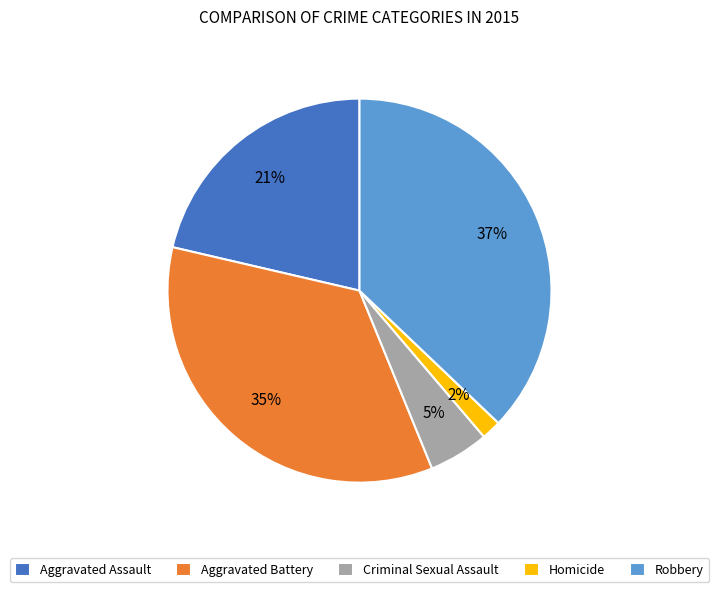

Do Robbery and Criminal Sexual Assault together represent more than half of the pie?

No